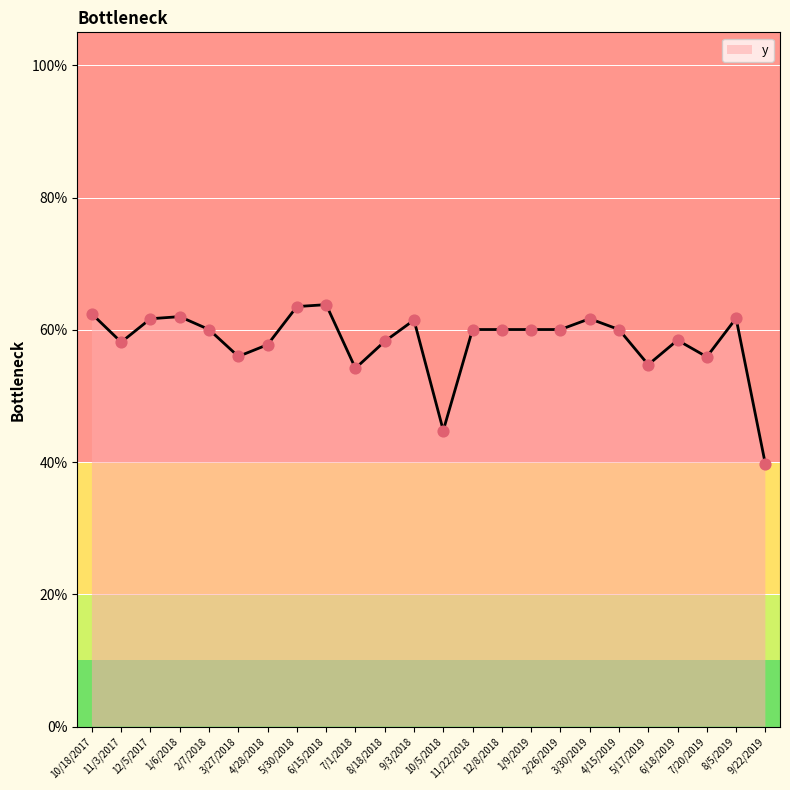

Between 1/9/2019 and 7/1/2018, which is larger?

1/9/2019